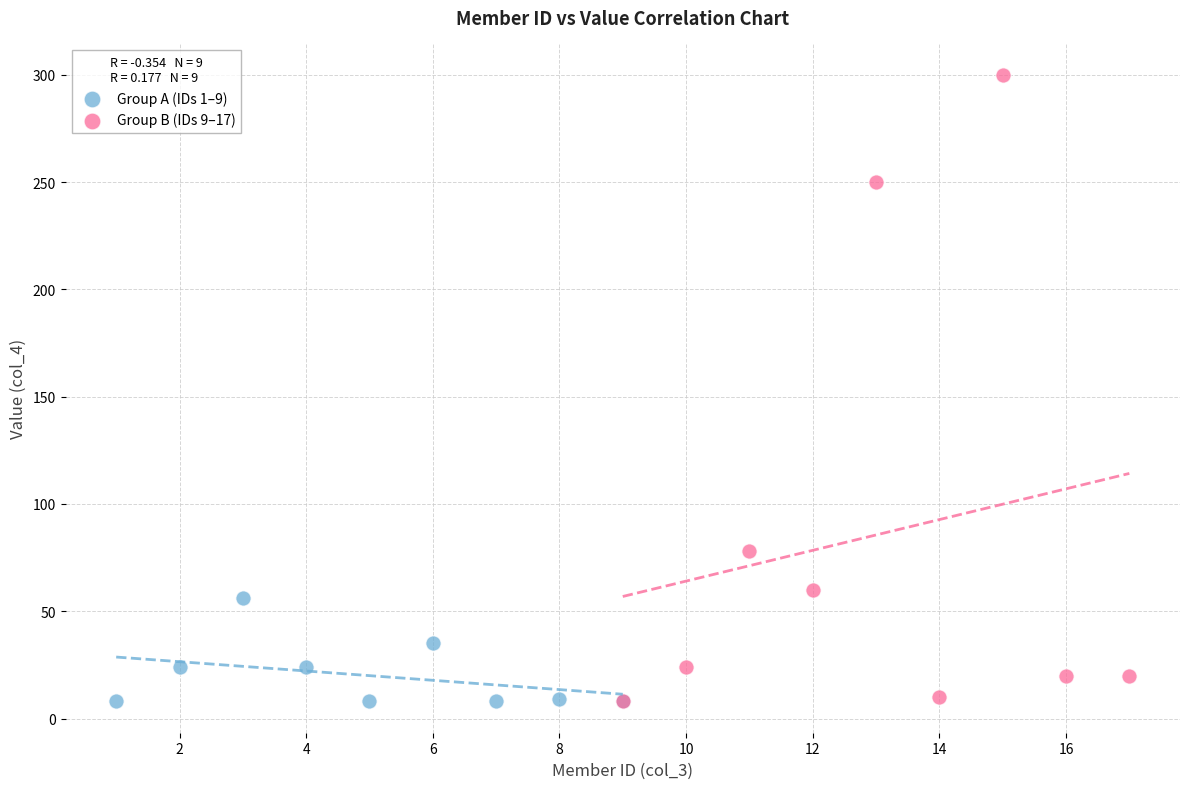

What are all the series names shown in the legend?

Group A (IDs 1–9), Group B (IDs 9–17)